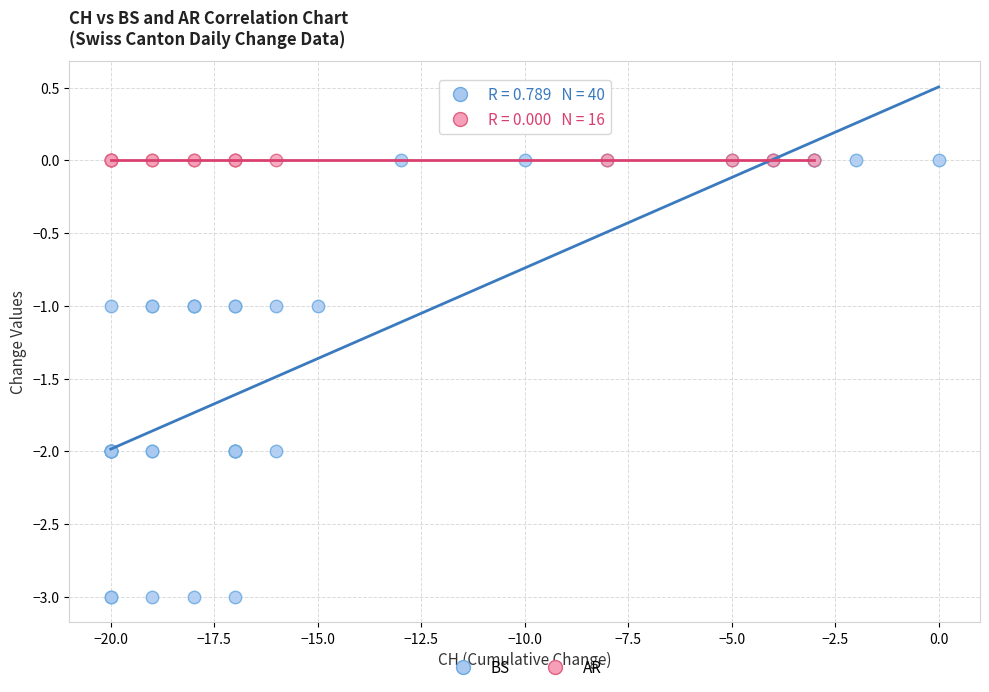

Which series reaches the minimum Y coordinate?

BS